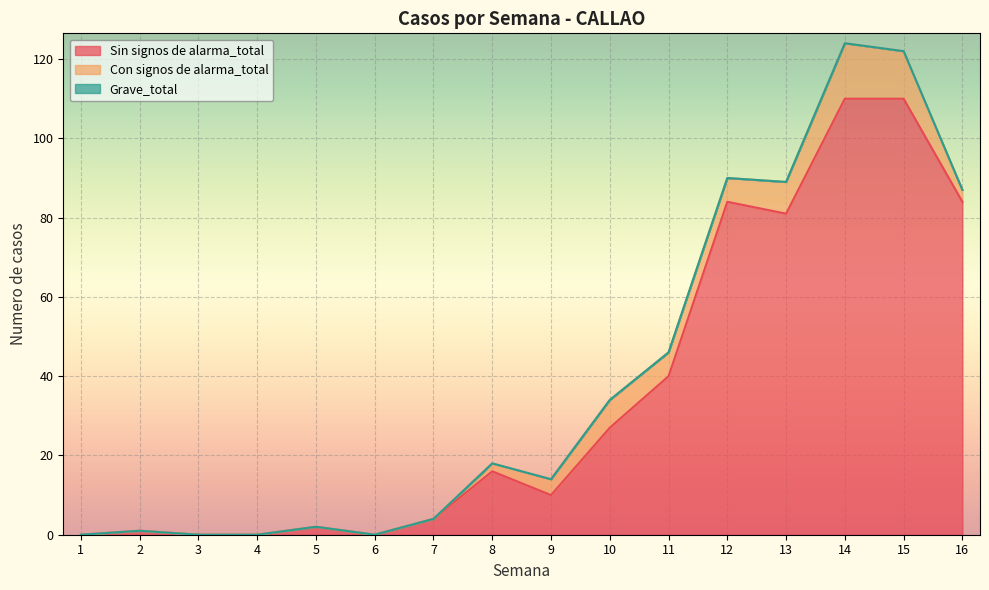

Which series has the largest total across all categories?

Sin signos de alarma_total